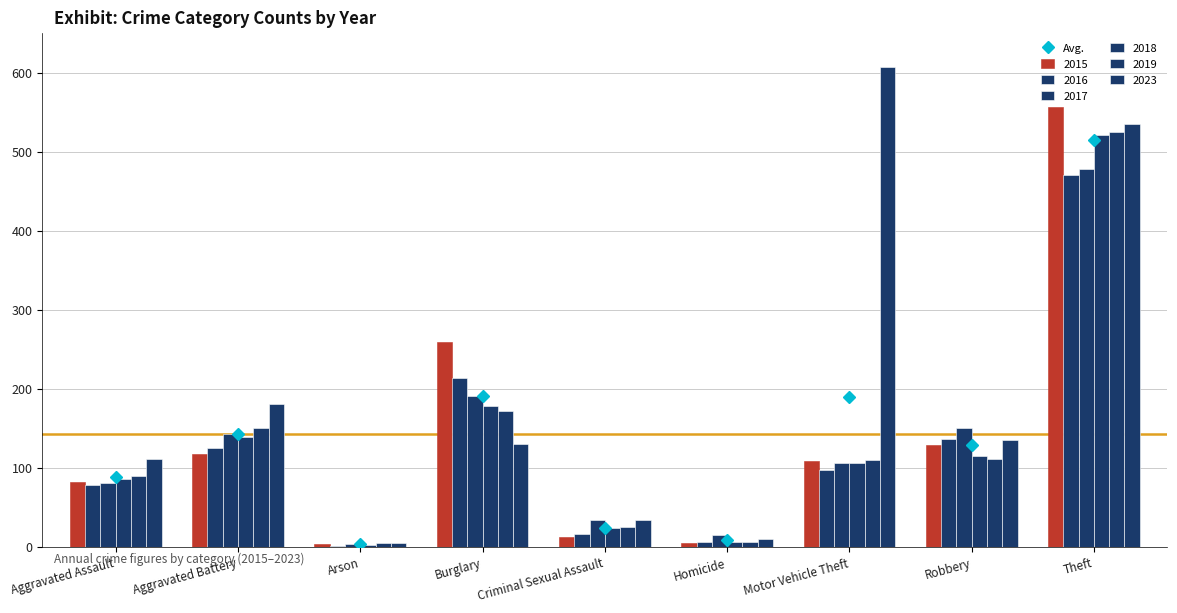

What is the label of the 7th bar from the right?

Arson